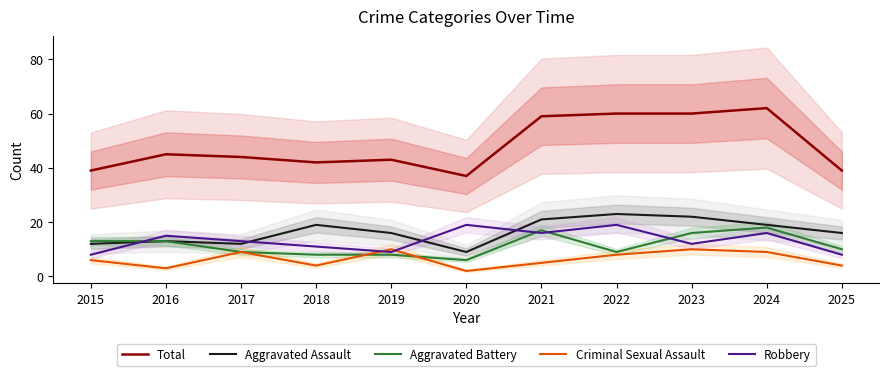

Which series has the largest total across all categories?

Total